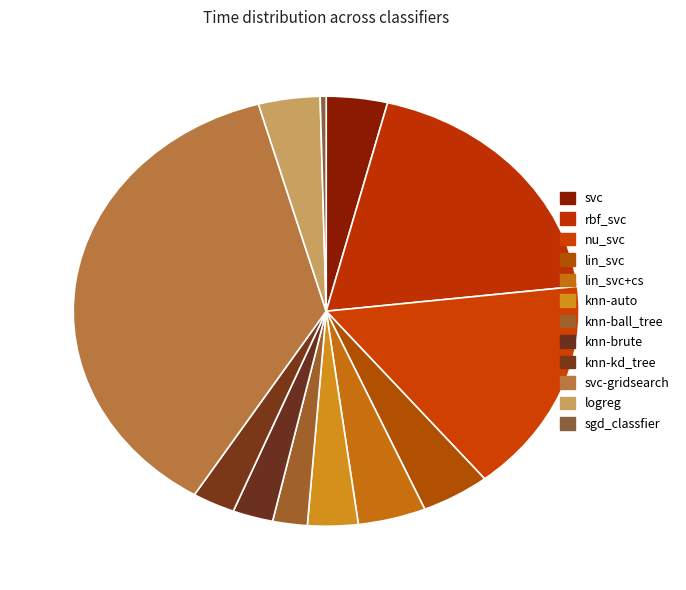

Is the sum of lin_svc and lin_svc+cs greater than half?

No